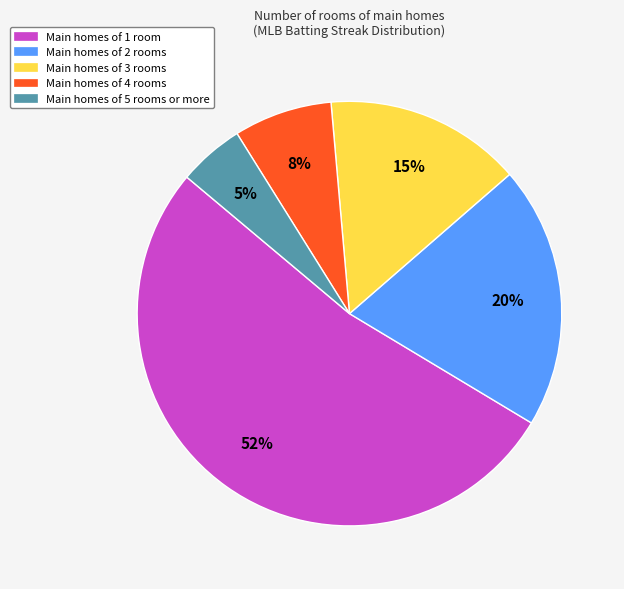

Combined, do Main homes of 3 rooms and Main homes of 4 rooms account for over 50%?

No